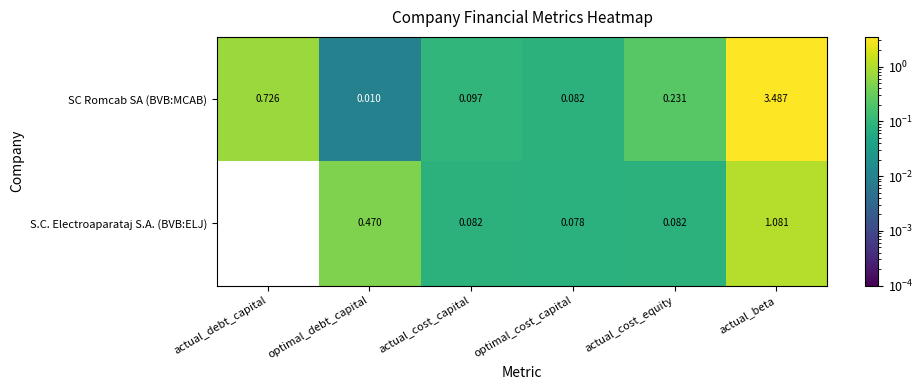

Which category has the lowest value across all series?

actual_debt_capital